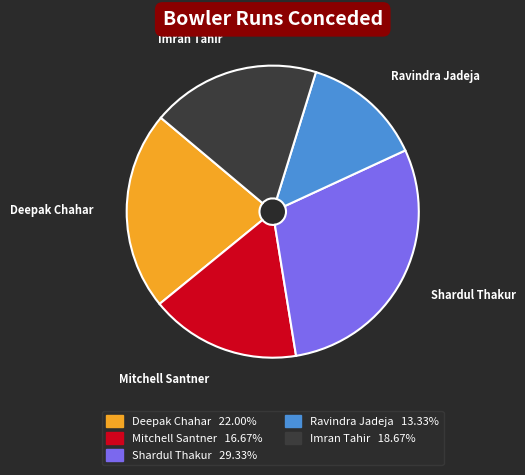

Is Deepak Chahar the majority of the pie?

No